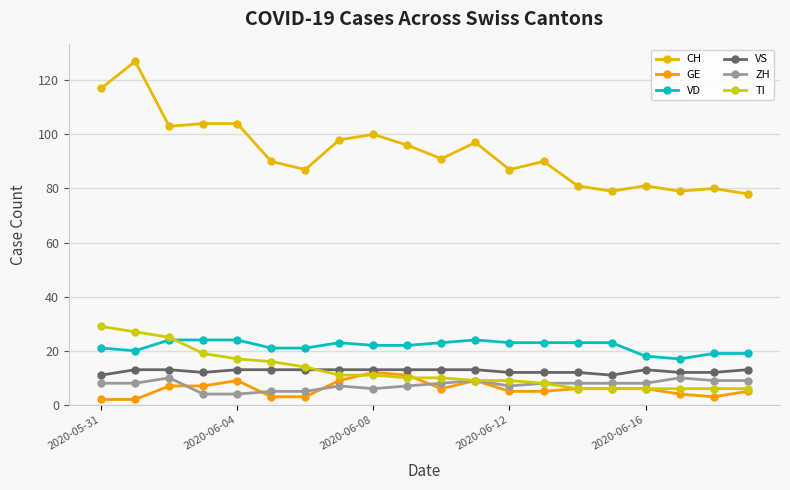

What is the difference between the second highest and minimum values in the VS series?

2